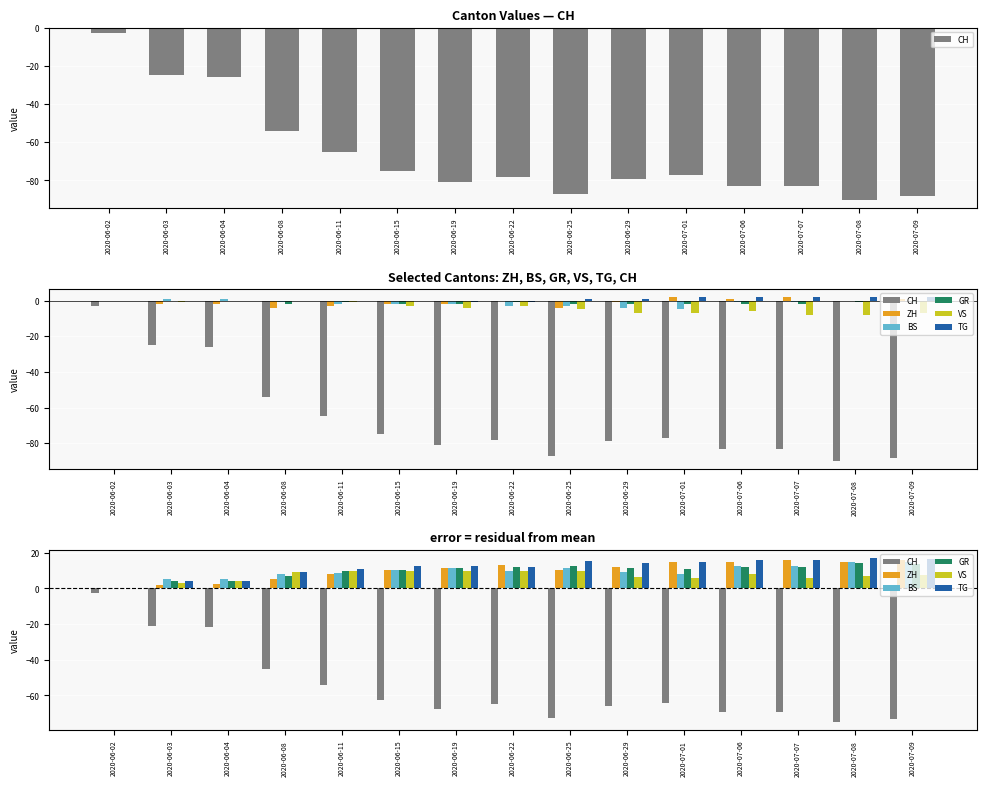

At which category is the sum across all series the highest?

2020-06-02